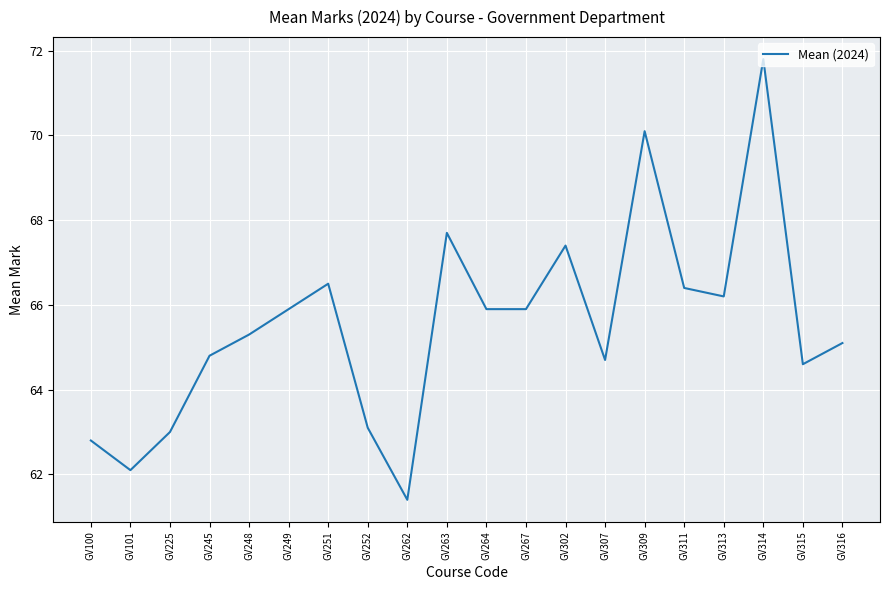

What is the maximum value shown in the chart?

71.8